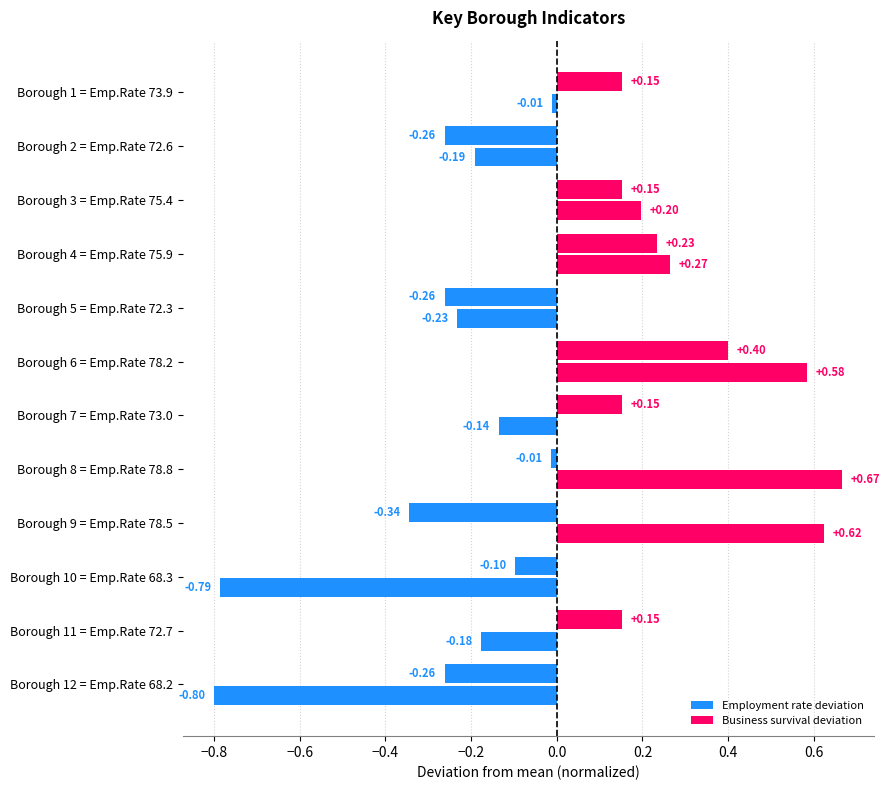

Reading left to right, transcribe all the data shown in this chart.

Employment rate deviation: -0.0	-0.2	0.2	0.3	-0.2	0.6	-0.1	0.7	0.6	-0.8	-0.2	-0.8
Business survival deviation: 0.2	-0.3	0.2	0.2	-0.3	0.4	0.2	-0.0	-0.3	-0.1	0.2	-0.3